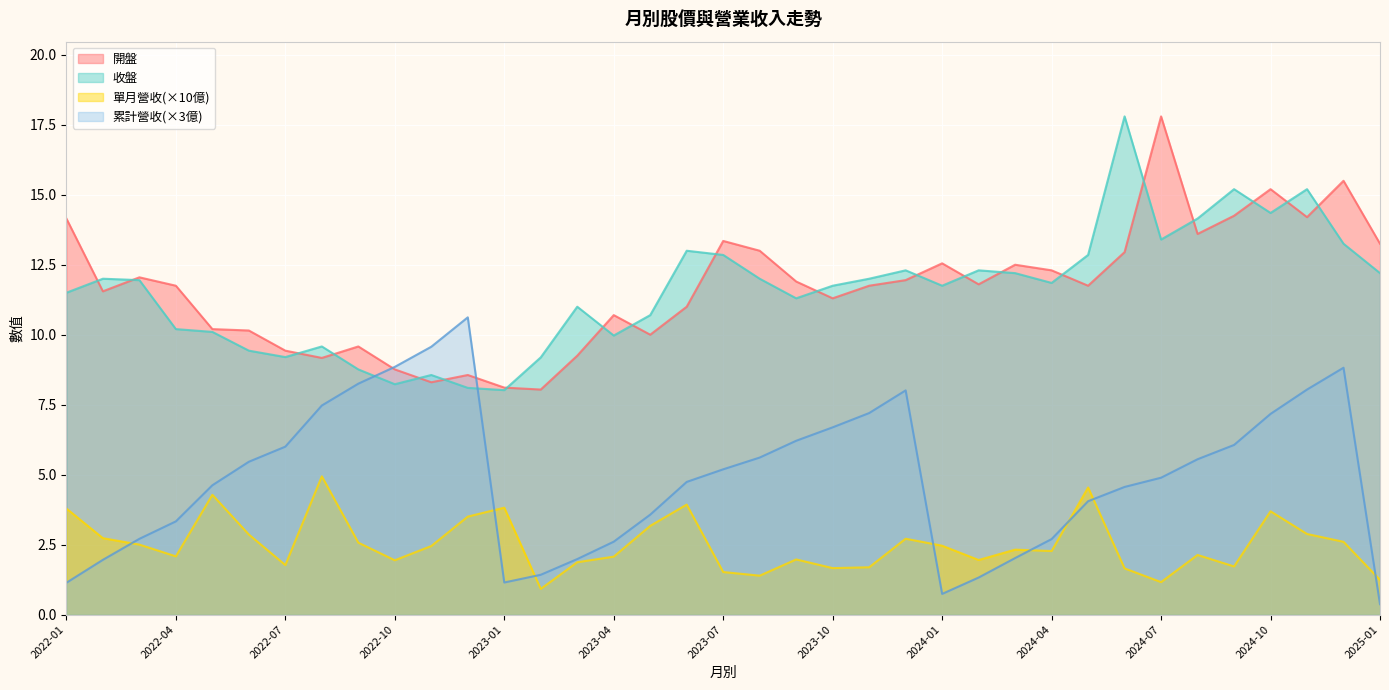

Is it true that 收盤 equals 23.1 at 2024-05?

False